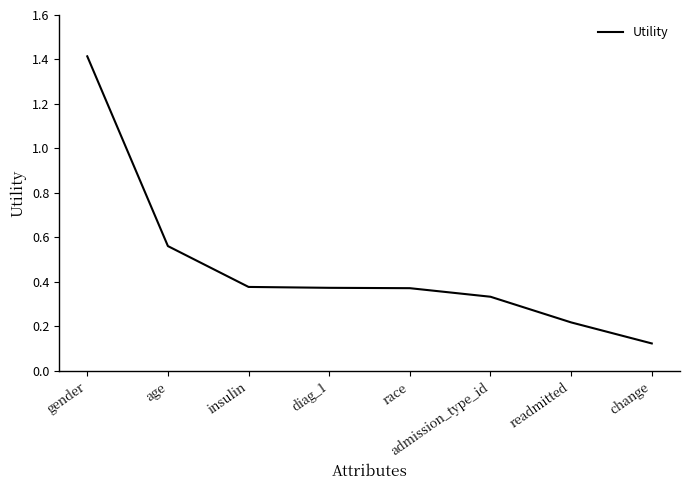

What is the maximum value shown in the chart?

1.4